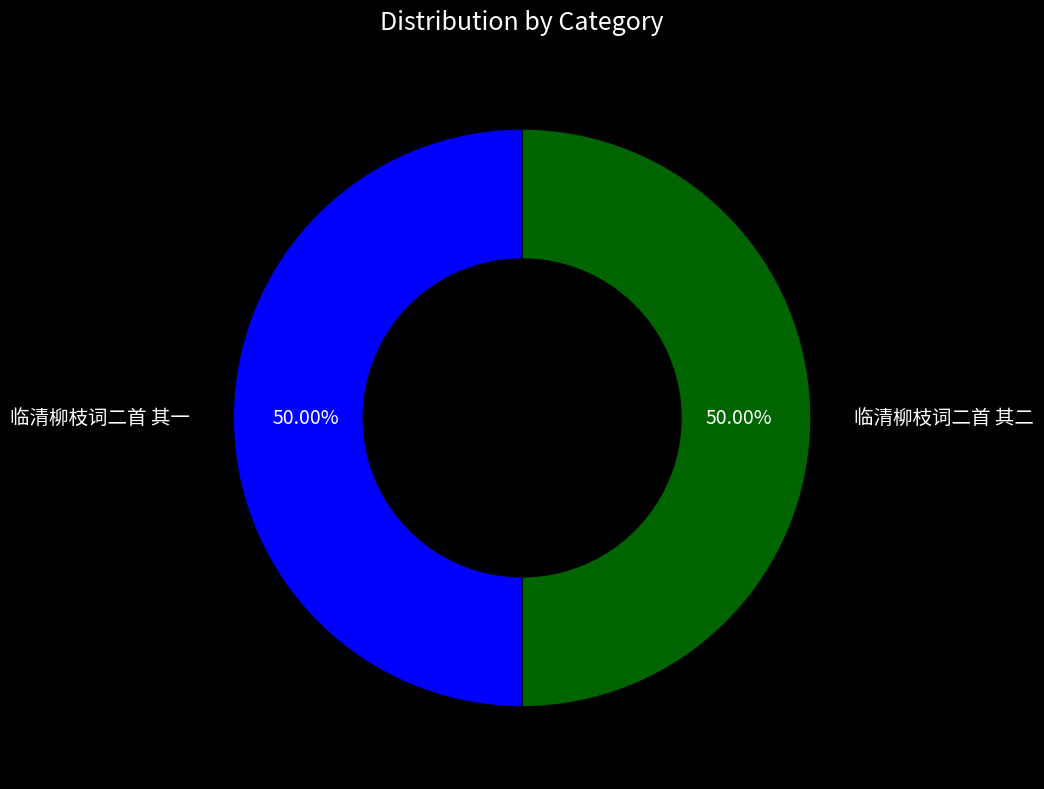

What percentage is the 临清柳枝词二首 其一 slice, to the nearest percent?

50%